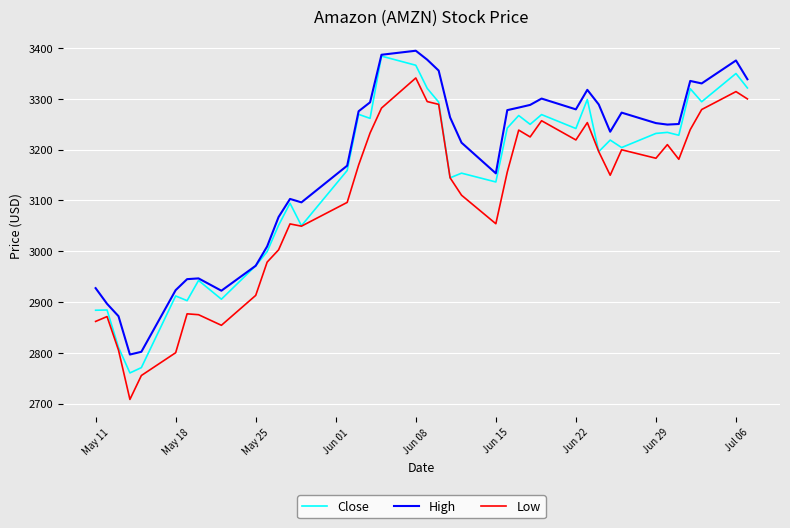

What is the minimum value for High?

2796.5